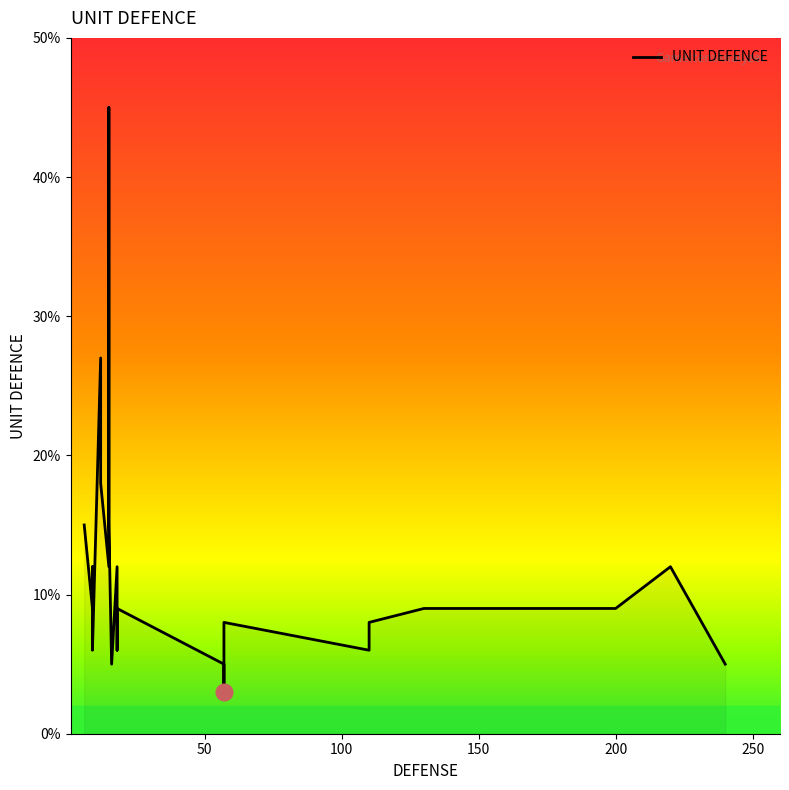

What is the value of the 19th point from the left?

5